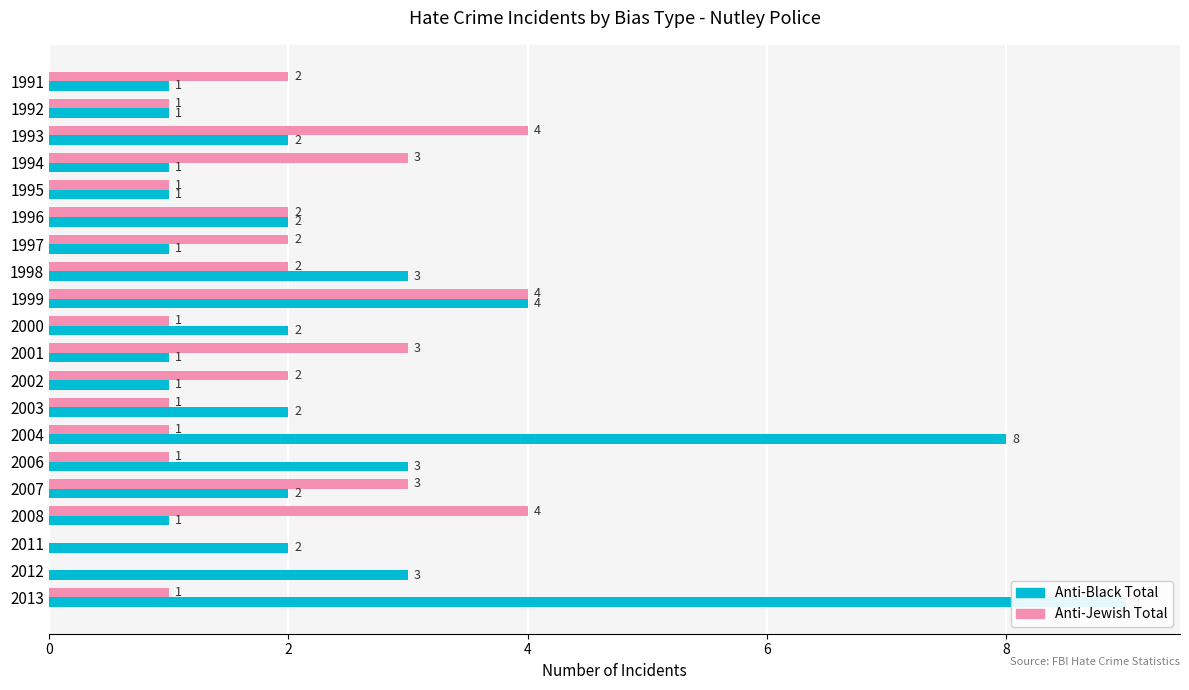

What is the maximum value for anti_black_total?

9